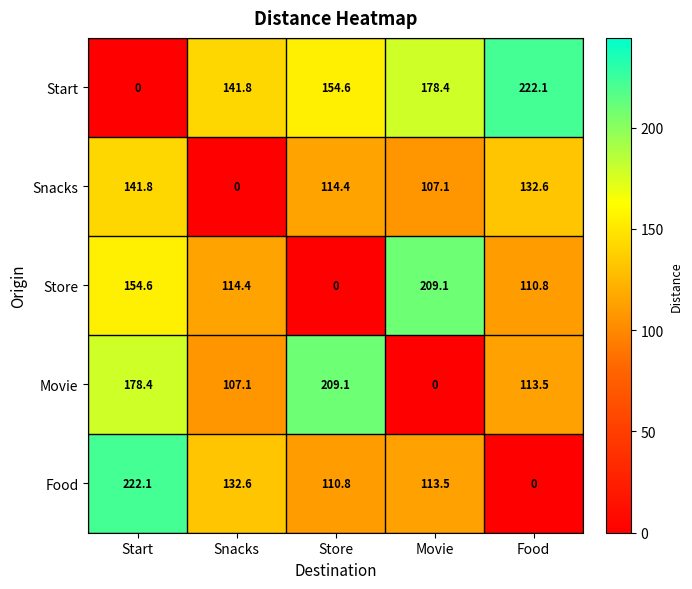

How many data points does each series have?

5